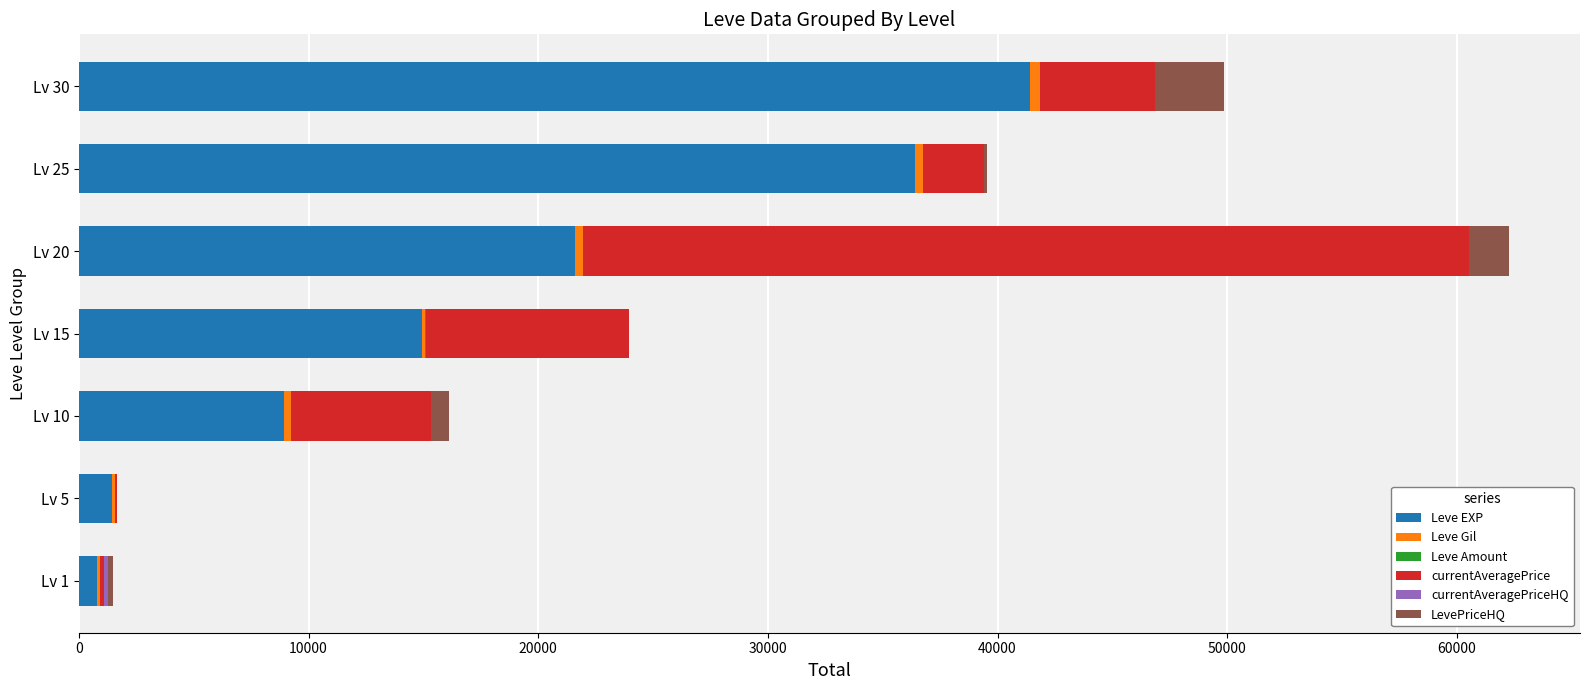

At which label does Leve EXP reach its peak?

Lv 30